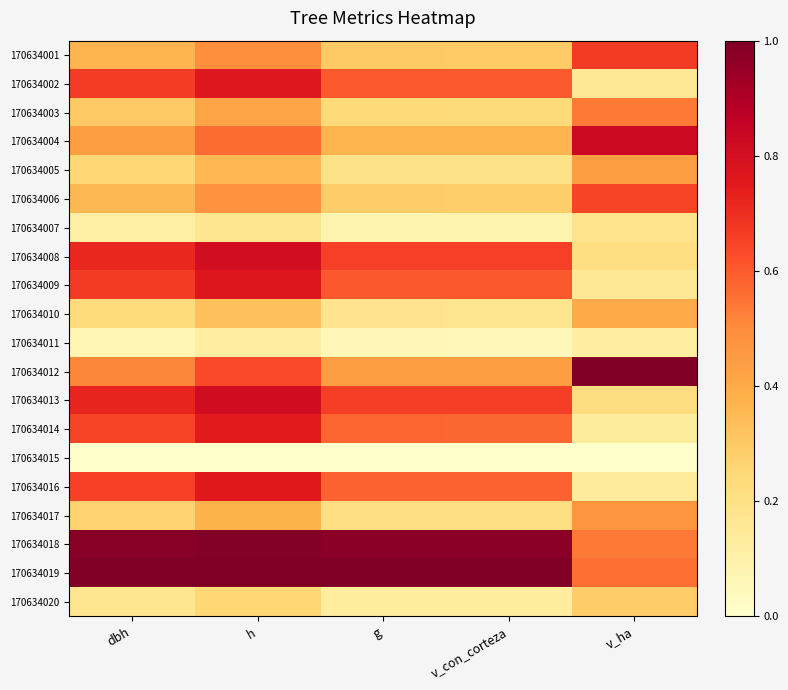

Rank the series at v_con_corteza from highest to lowest value.

170634019, 170634018, 170634013, 170634008, 170634009, 170634002, 170634016, 170634014, 170634012, 170634004, 170634001, 170634006, 170634003, 170634017, 170634005, 170634010, 170634020, 170634007, 170634011, 170634015